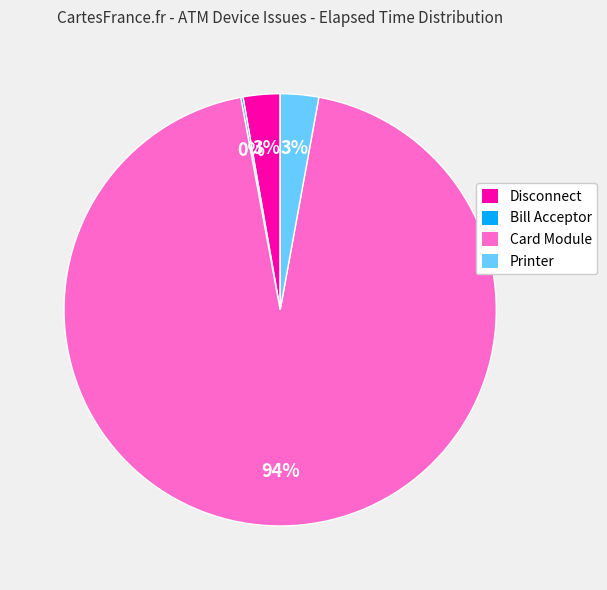

Combined, do Printer and Disconnect account for over 50%?

No